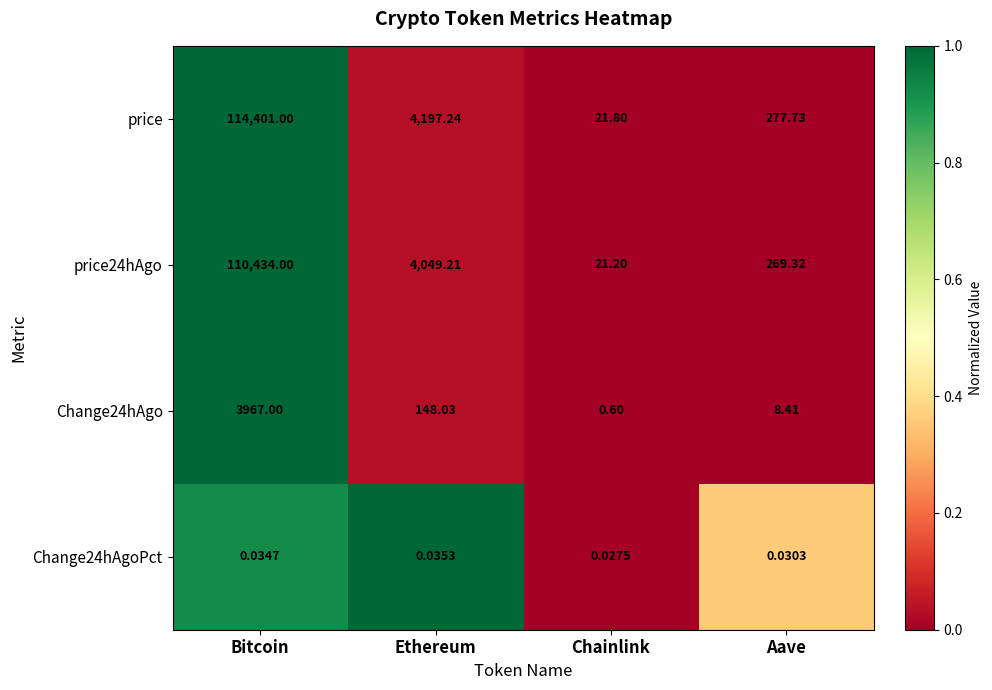

Count the number of data series in this chart.

4